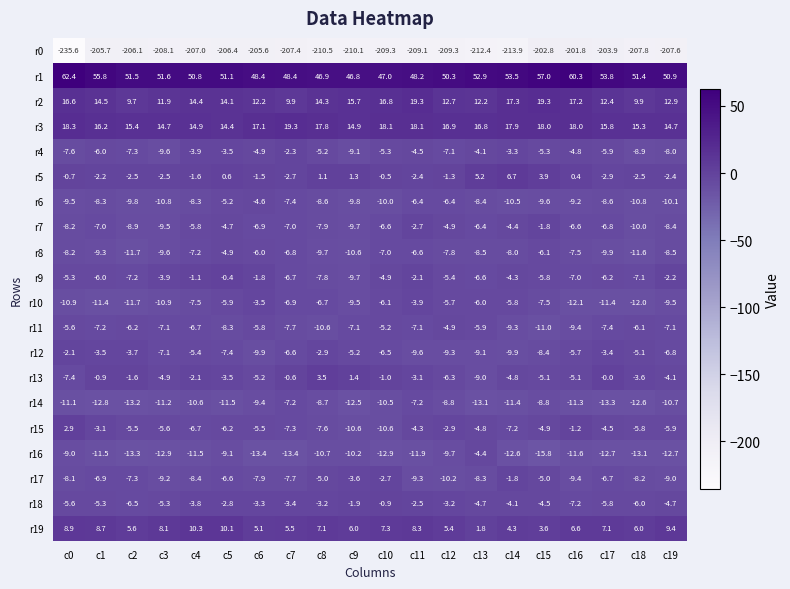

Where is r10 nearest to the value -7?

c7